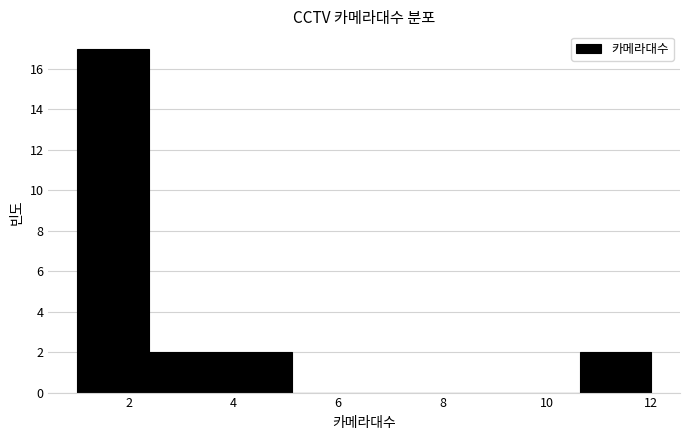

How tall is the bar that spans 3.8 to 5.2 on the x-axis? Neither the bar edges nor the heights are printed on the chart, so give them approximately, as read against the axes.

2